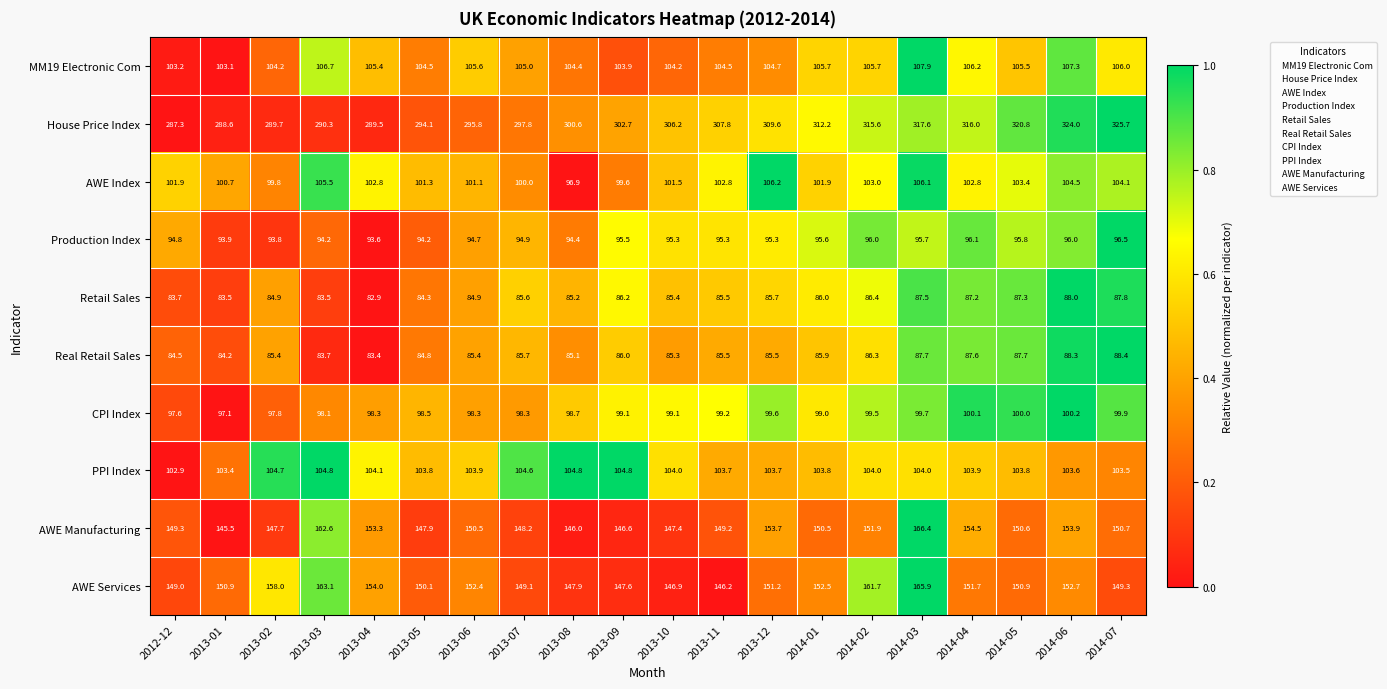

Rank the series at 2013-07 from lowest to highest value.

Retail Sales, Real Retail Sales, Production Index, CPI Index, AWE Index, PPI Index, MM19 Electronic Com, AWE Manufacturing, AWE Services, House Price Index